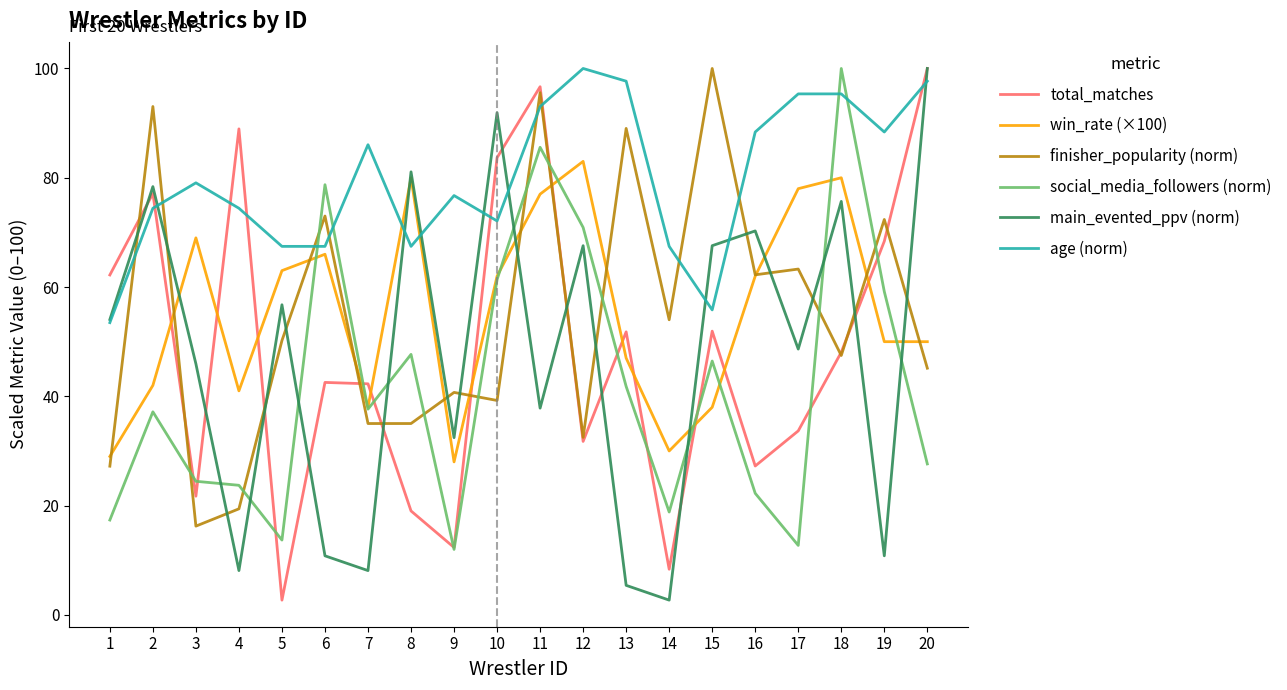

Which series changed the most between 12 and 19?

main_evented_ppv (norm)